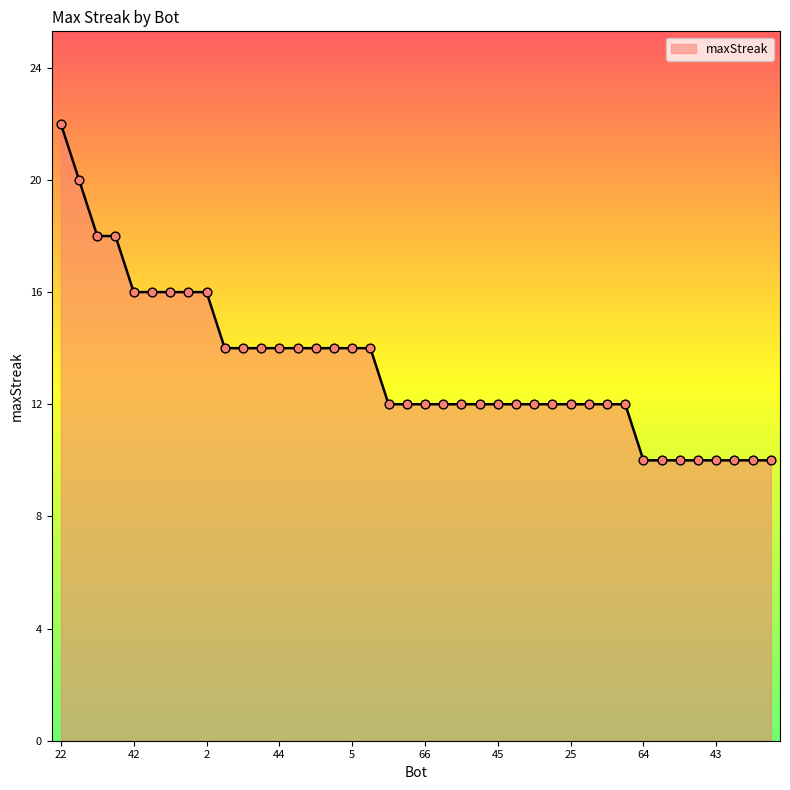

What is the maximum value shown in the chart?

22